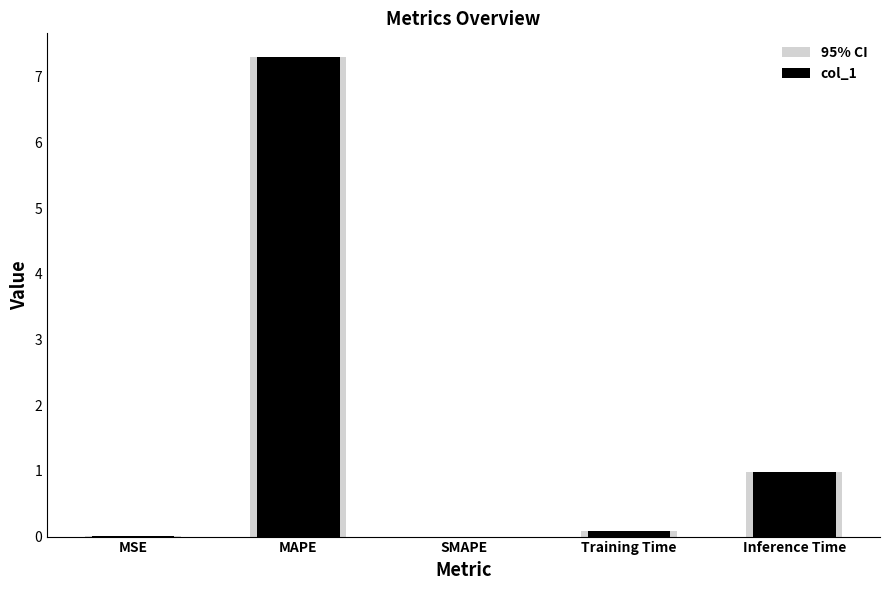

Reading left to right, extract all data points from this chart.

95% CI: 0.0	7.3	0.0	0.1	1.0
col_1: 0.0	7.3	0.0	0.1	1.0